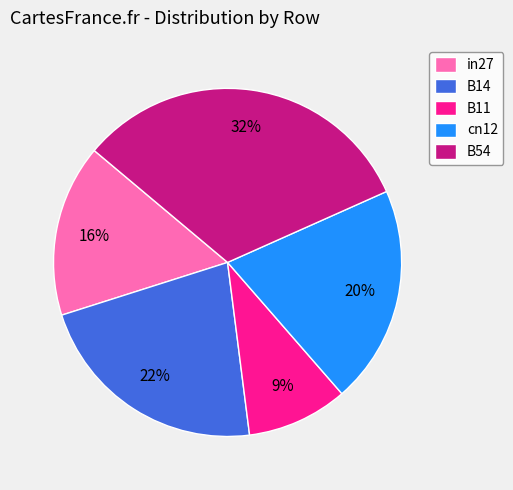

What percentage is the B54 slice, to the nearest percent?

32%